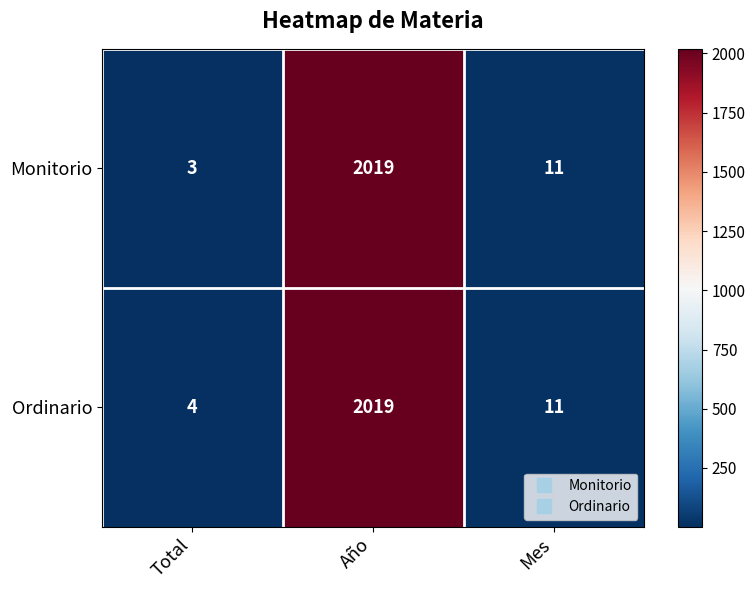

What is the sum of all Ordinario values?

2034